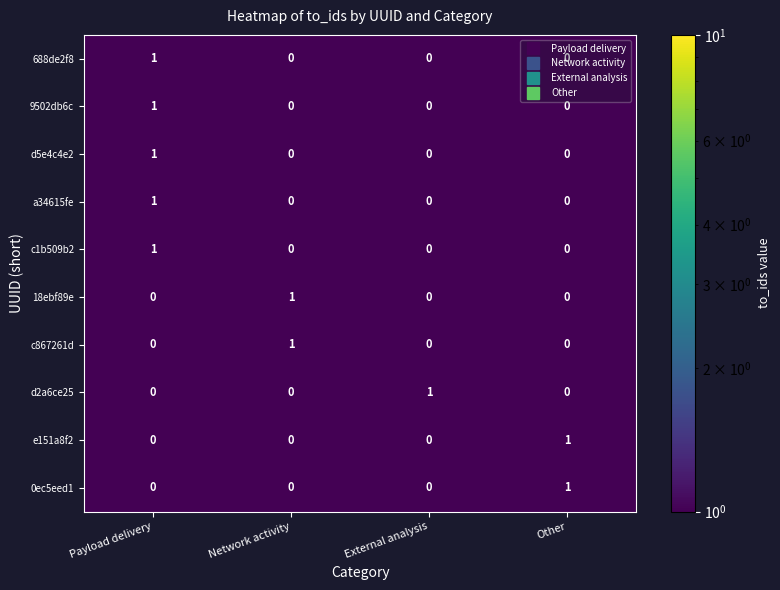

What is the total value across all series at Payload delivery?

5